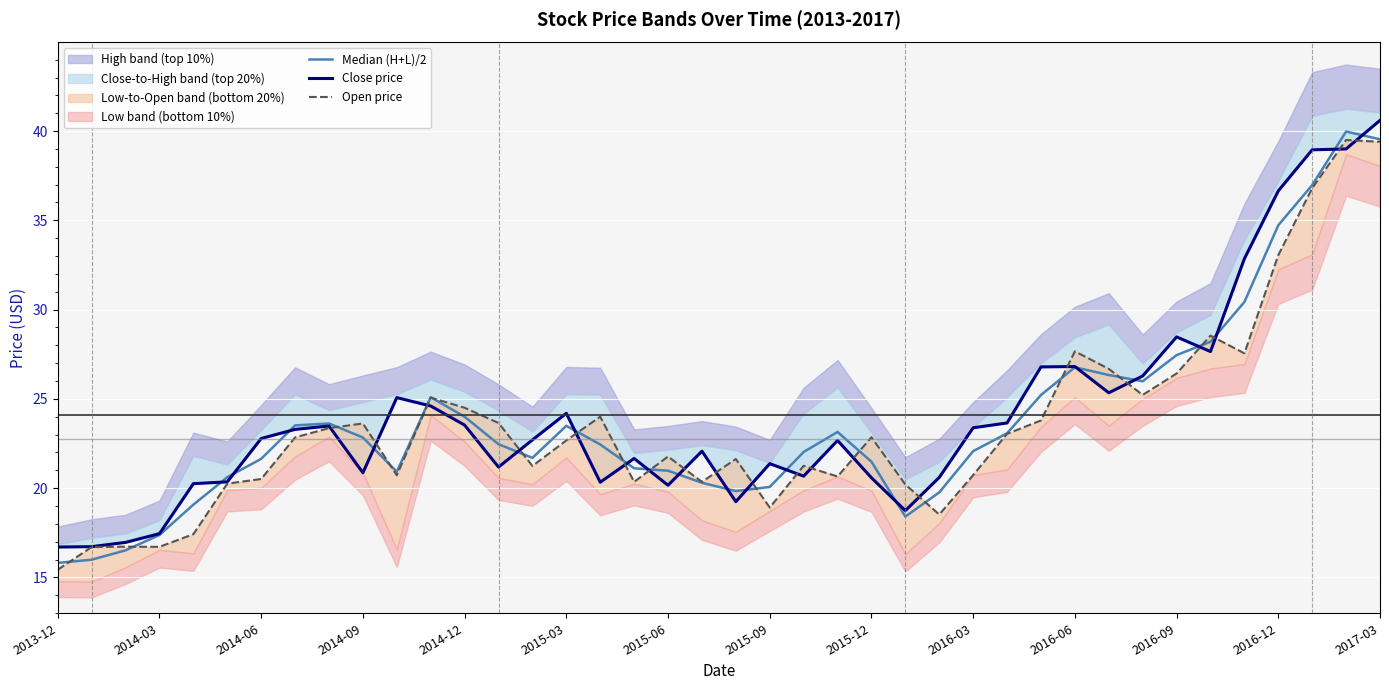

What is the difference between the highest and lowest values at 2015-06?

1.6